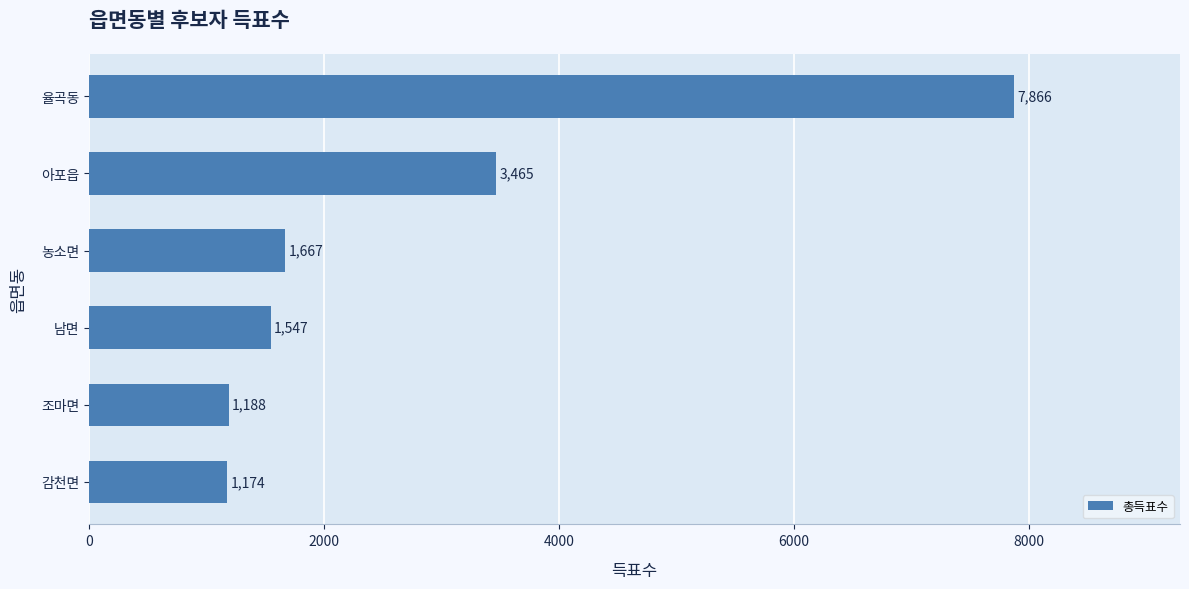

How many values are below 1667?

3